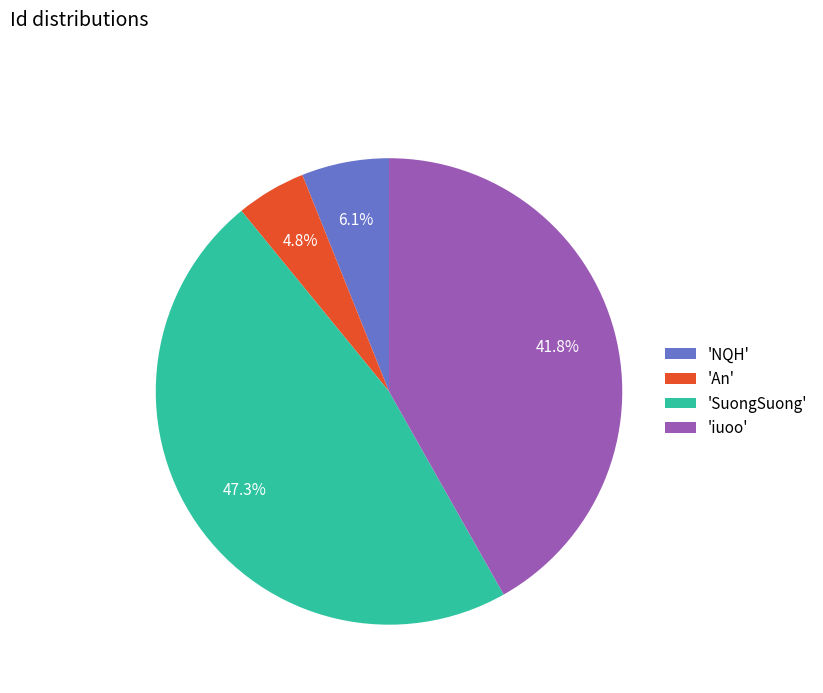

To the nearest percent, what is the average slice percentage?

25%